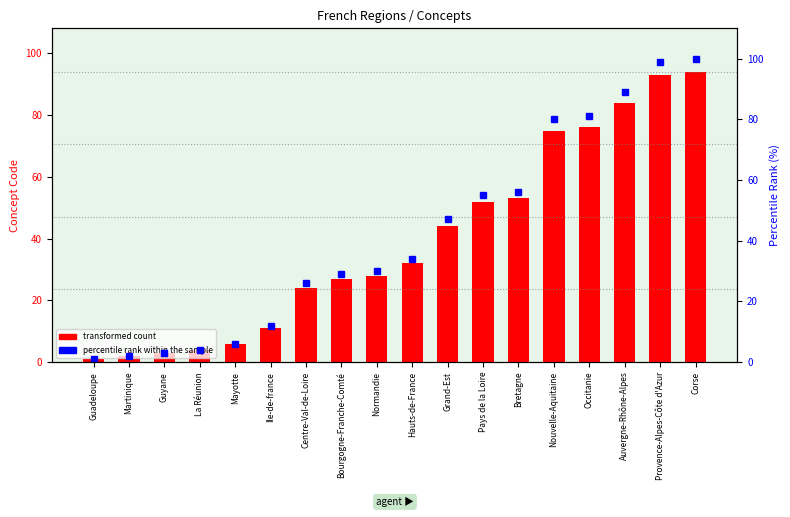

List the series in order of their overall mean, lowest first.

transformed count, percentile rank within the sample